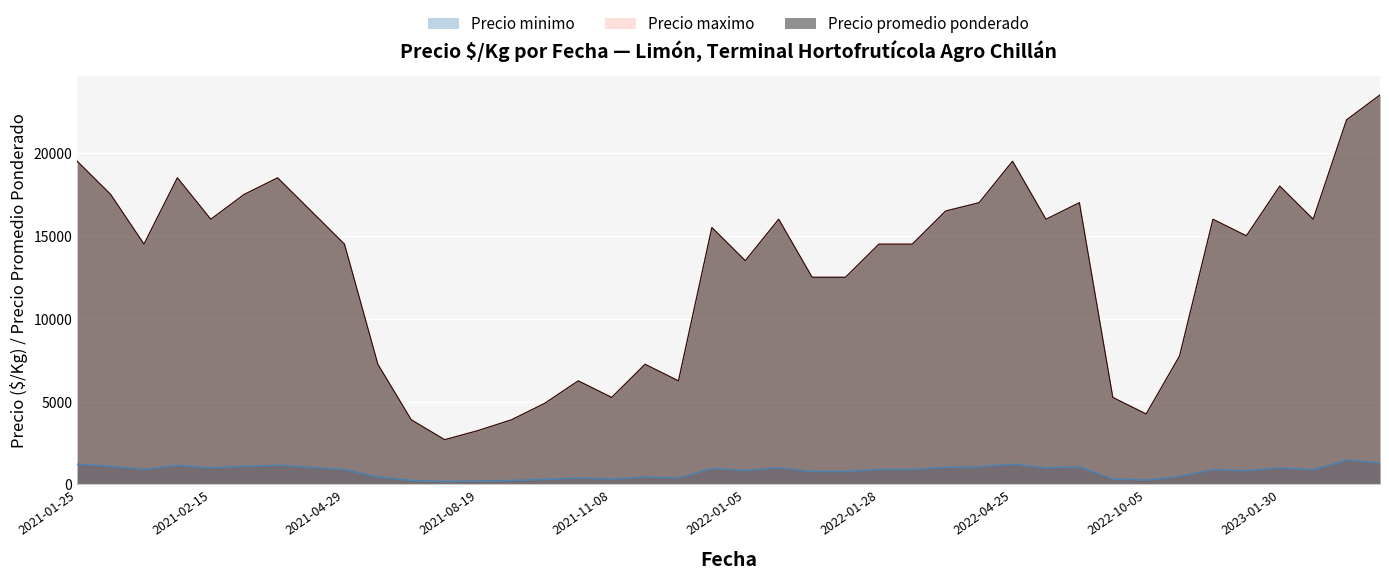

How many data points in Precio maximo are less than 15000?

20